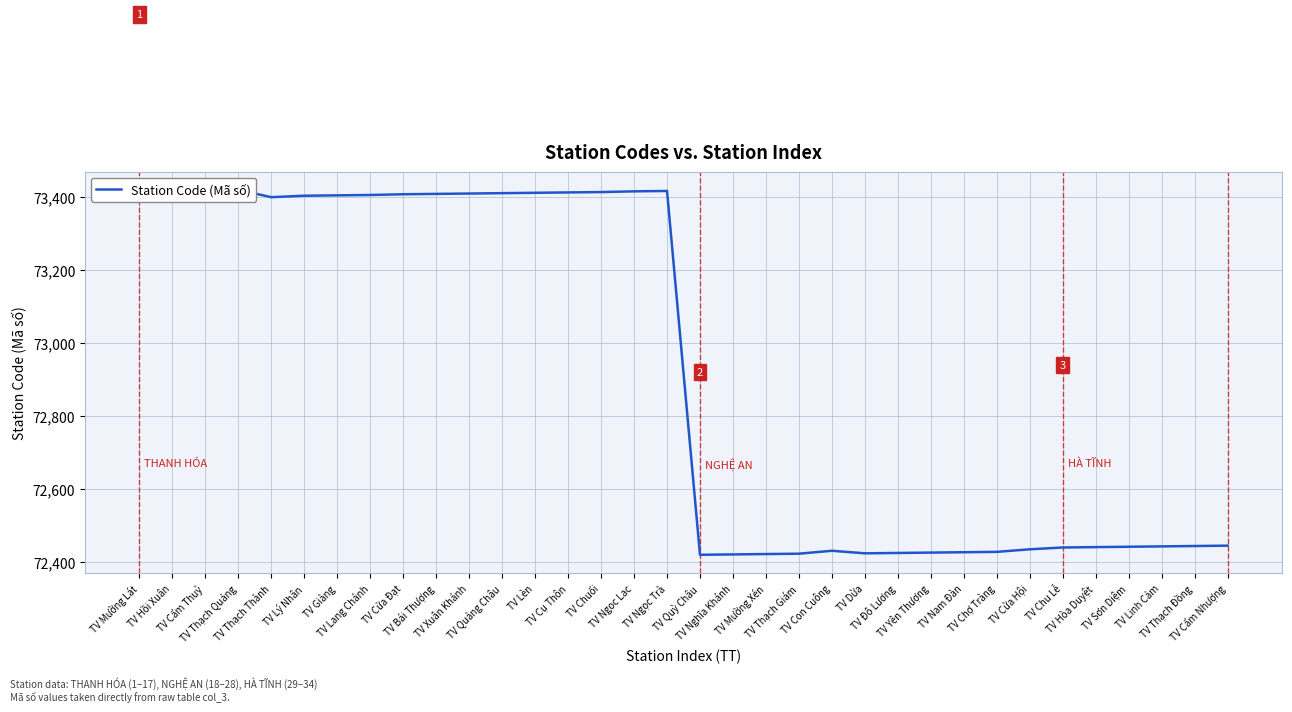

At which category does the chart reach its peak across all series?

TV Thạch Quảng